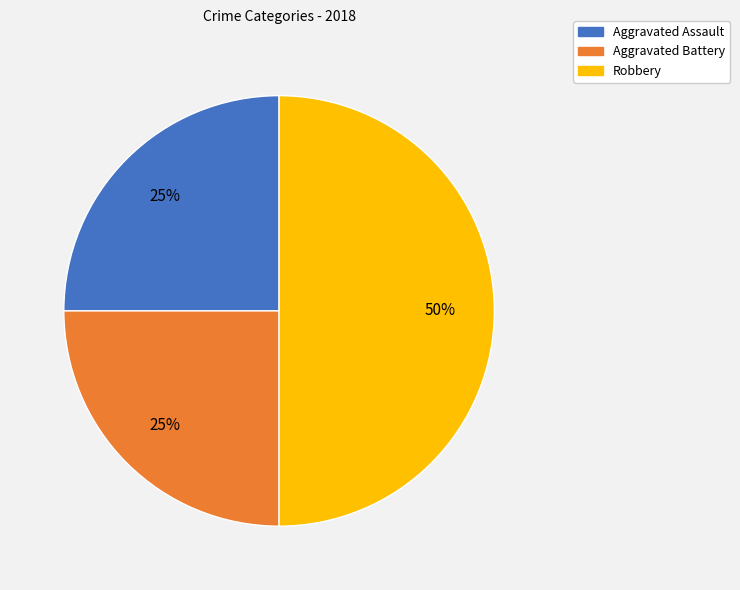

To the nearest percent, what percentage of the pie is Aggravated Battery?

25%